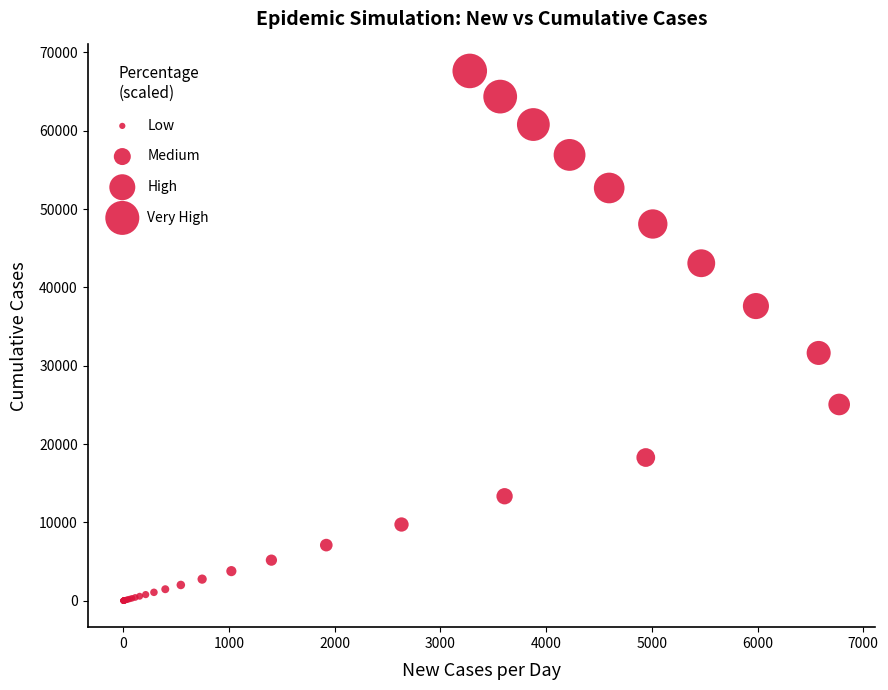

What Y value in the scatter plot is closest to 33813?

31625.8